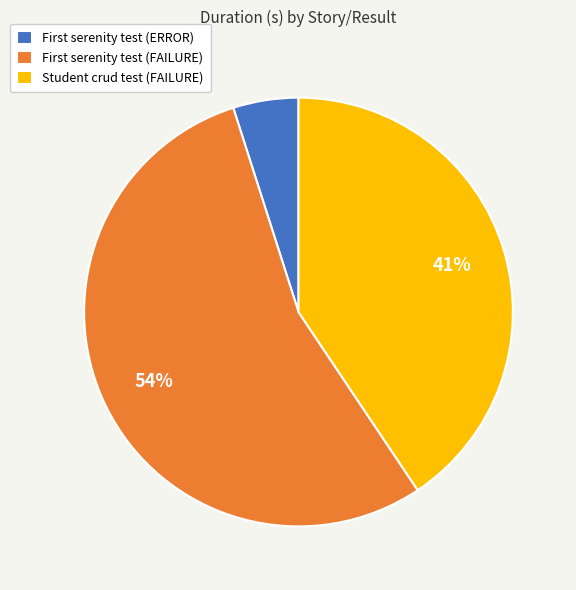

Is it true that Student crud test (FAILURE) is 51% of the pie?

False